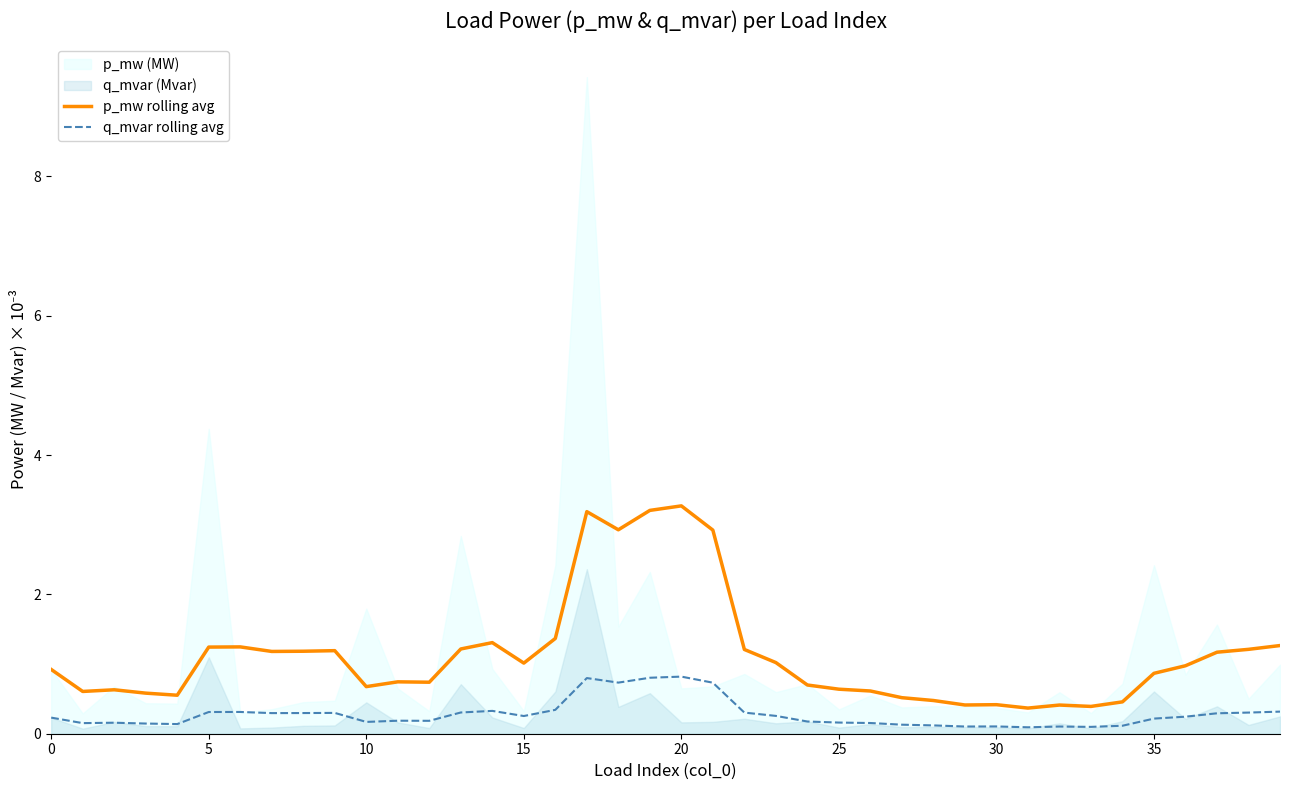

What is the label of the 17th point from the left?

16